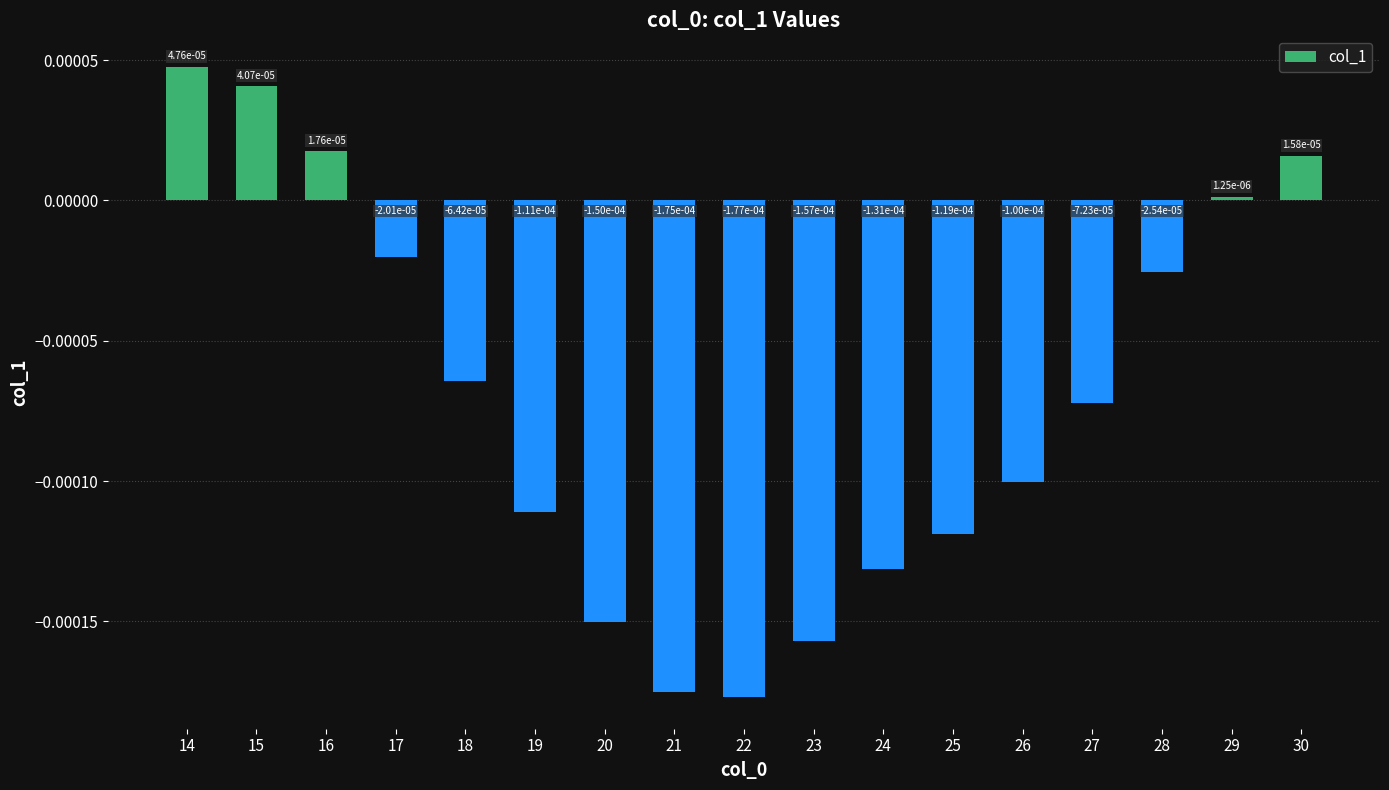

At which category does the chart reach its minimum across all series?

22